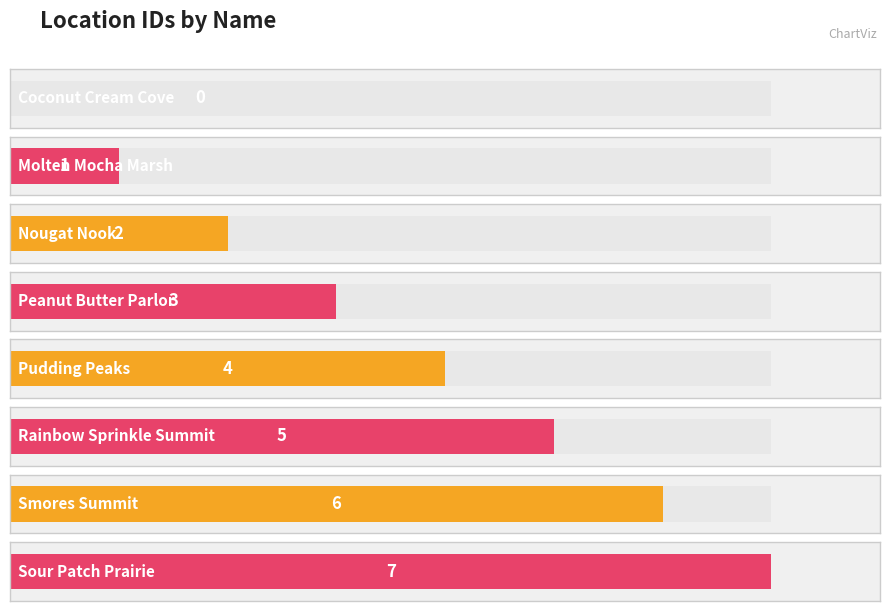

The chart shows a value of 1 at Molten Mocha Marsh. True or false?

True